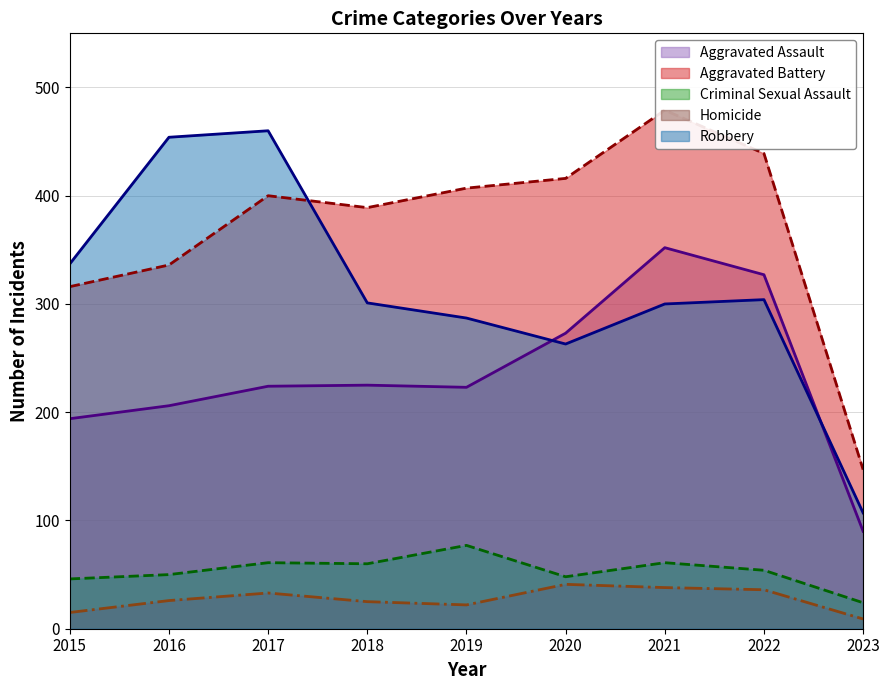

True or false: Aggravated Assault has a value of 508 at 2022.

False